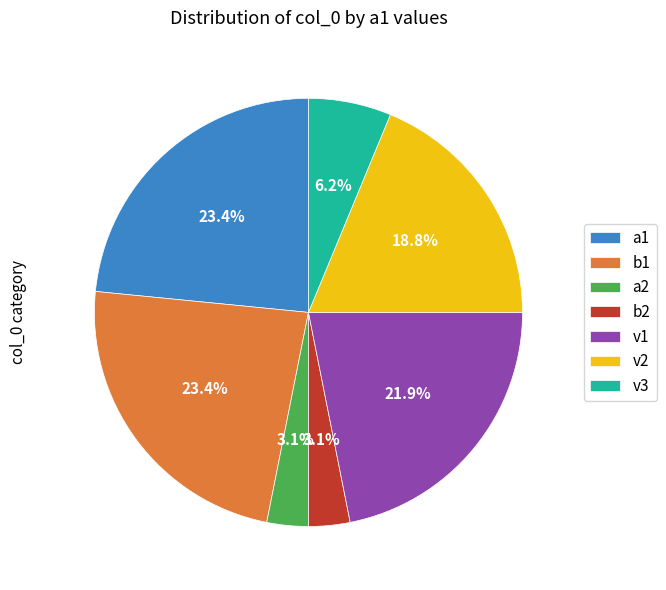

Combined, do v1 and b2 account for over 50%?

No